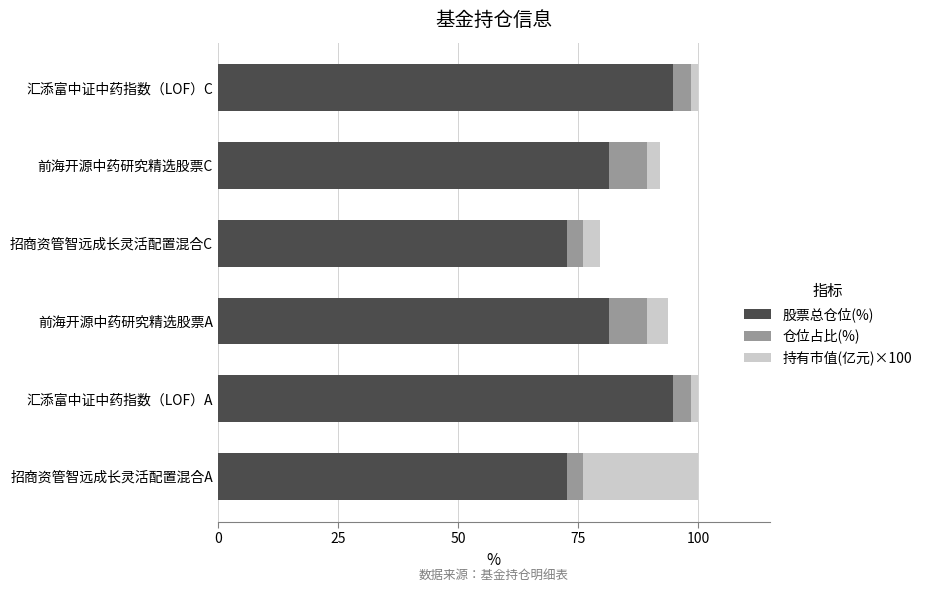

True or false: 股票总仓位(%) has a value of 105.7 at 招商资管智远成长灵活配置混合A.

False